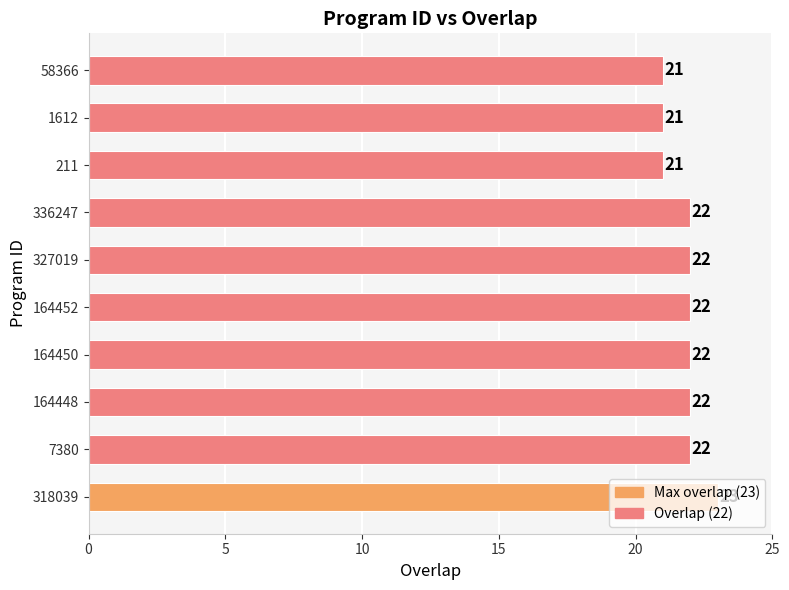

Count the values in the range 21 to 22.

9